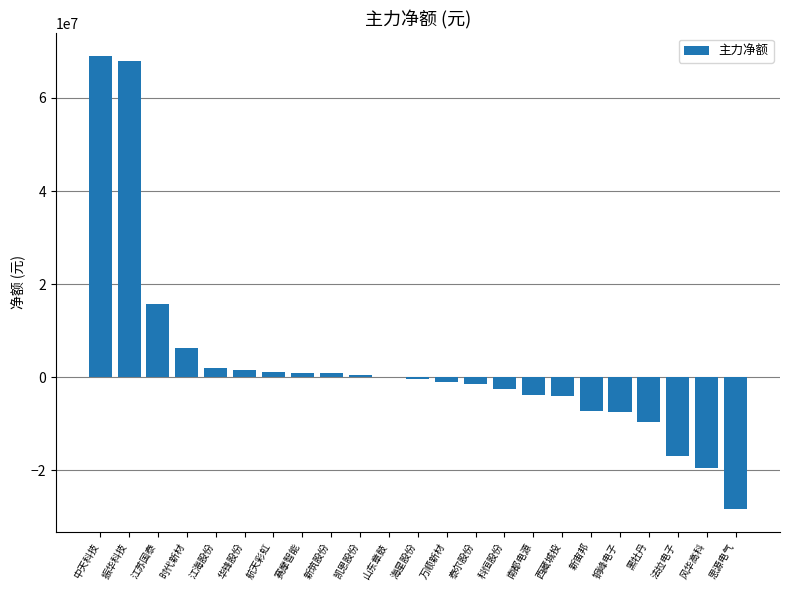

The chart shows a value of -7191129 at 新宙邦. True or false?

True